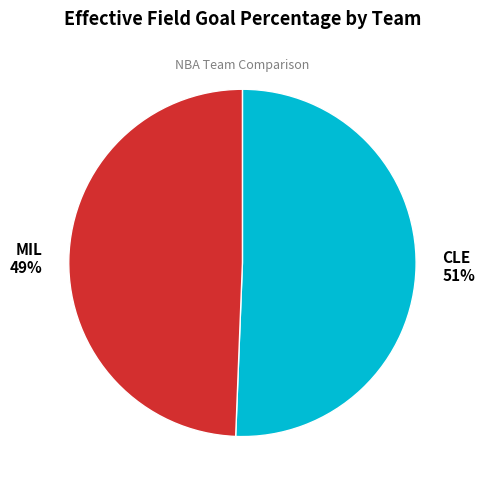

Is there any slice that represents more than half of the pie?

Yes